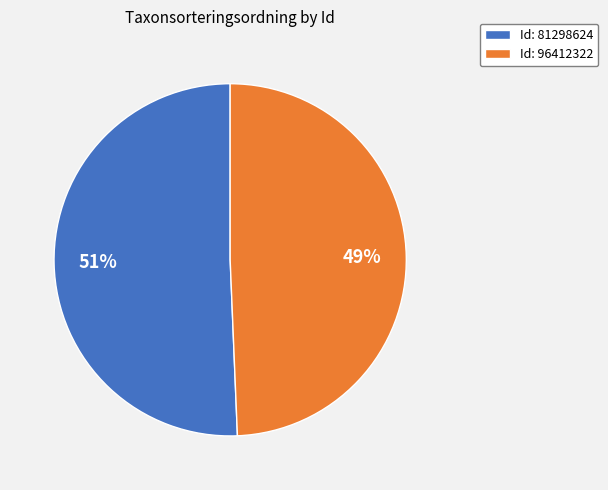

Which category has the smallest portion of the pie?

Id: 96412322